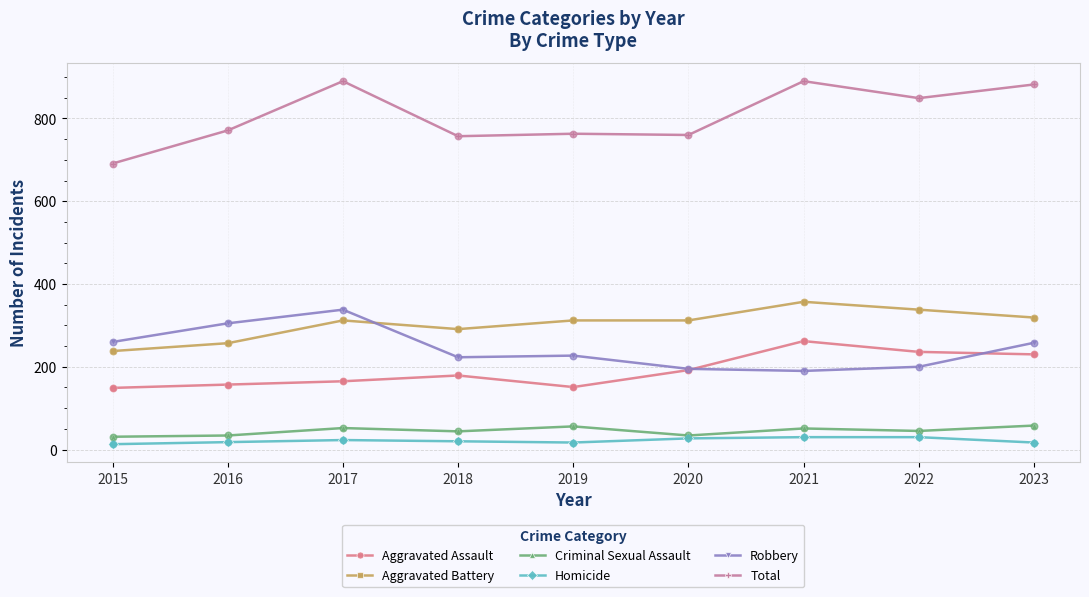

At how many categories does at least one series exceed 534?

9